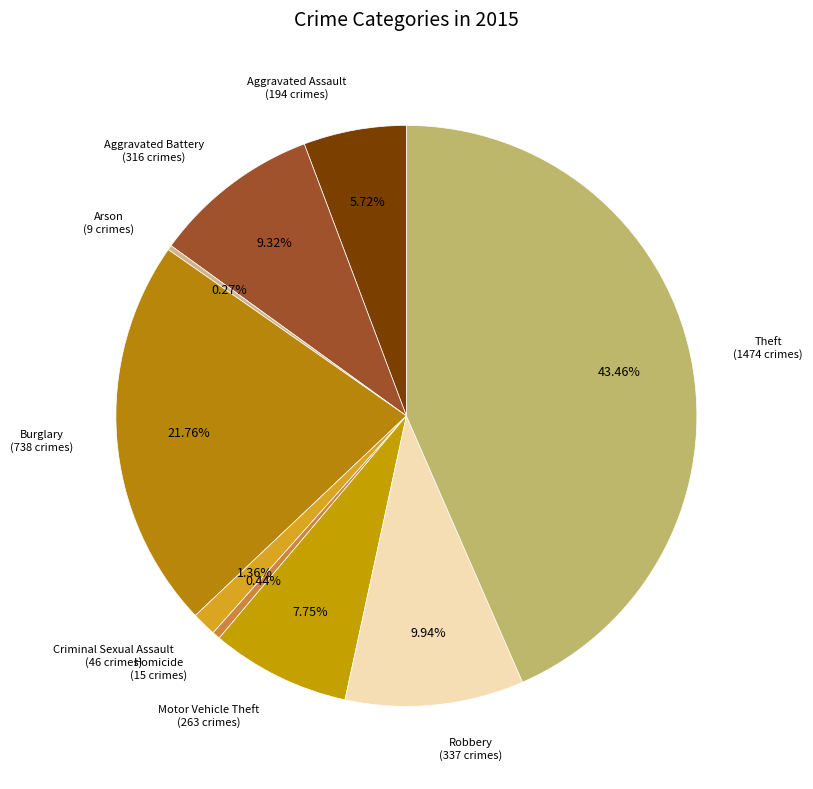

Count the number of slices in the pie.

9